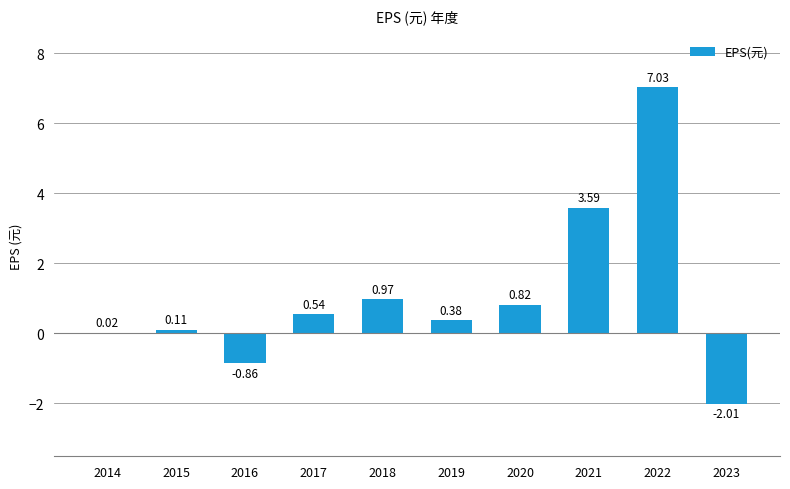

What is the change in value from 2015 to 2016?

-1.0